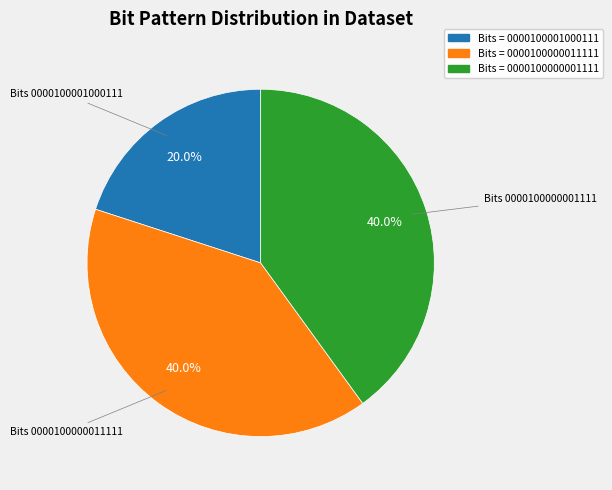

Is the sum of Bits = 0000100001000111 and Bits = 0000100000011111 greater than half?

Yes